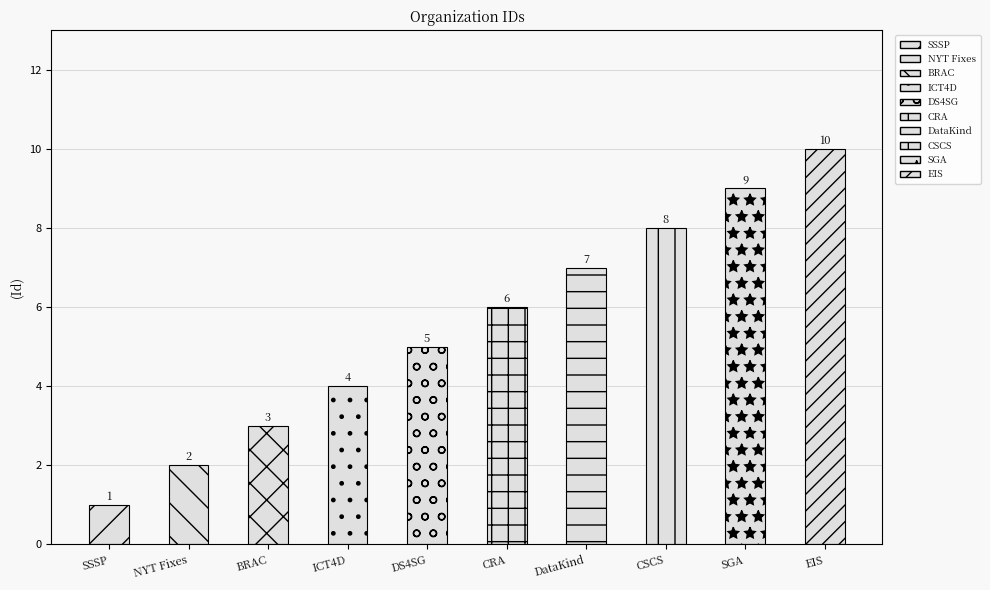

How many data points are above 6?

4